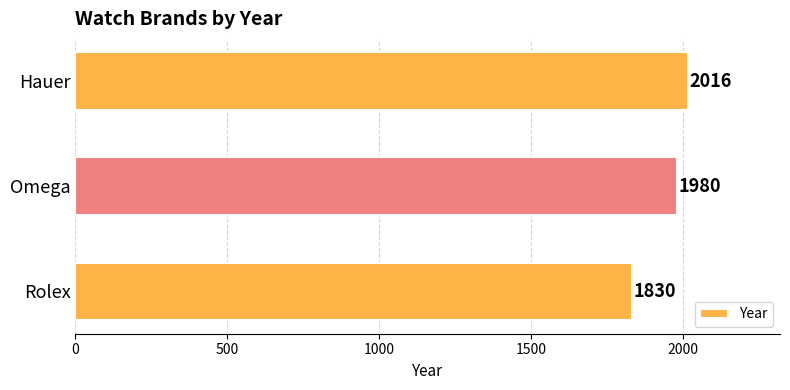

Reading top to bottom, what are all the values shown in this chart?

2016	1980	1830